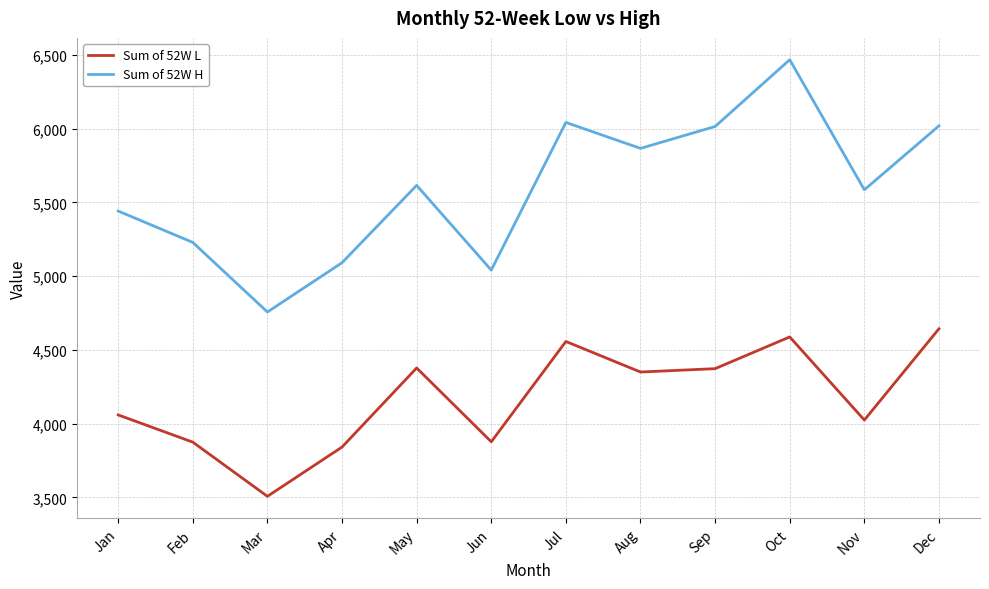

Count the number of data series in this chart.

2